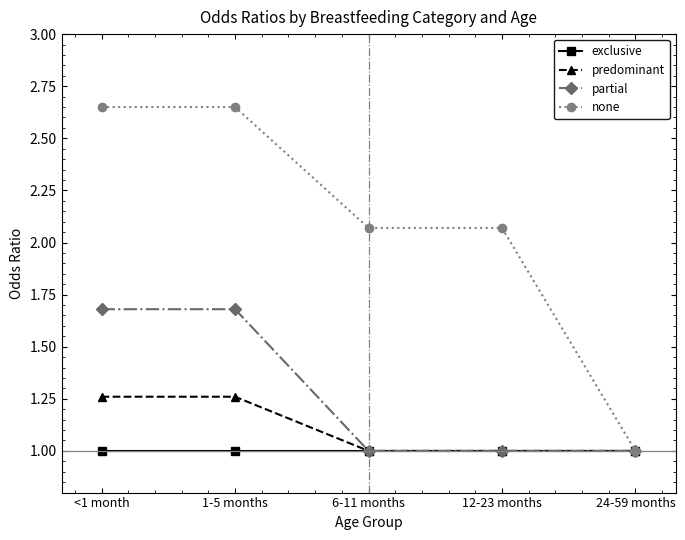

How many values in the none series exceed 2?

4